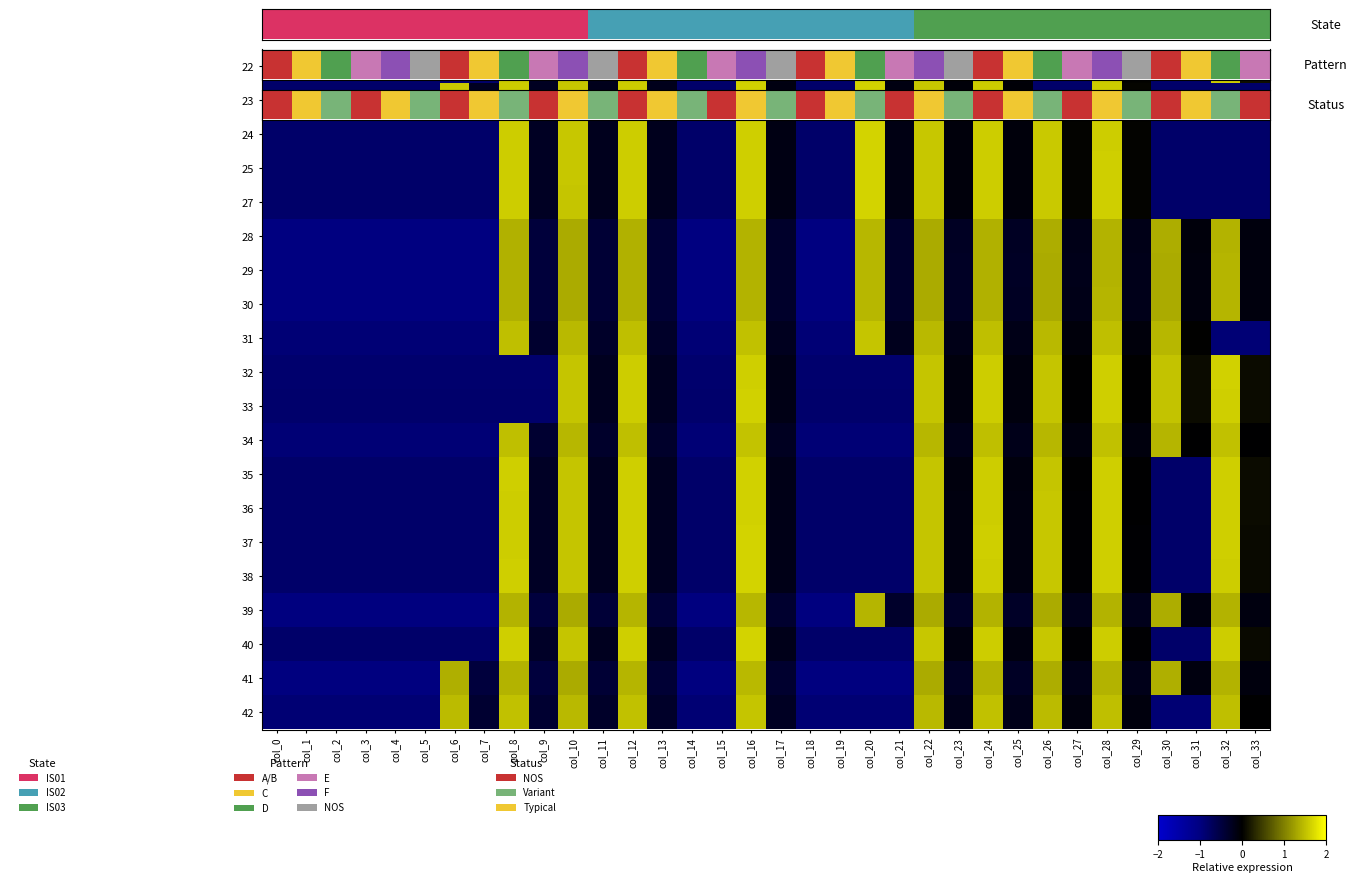

What is the smallest value displayed?

-1.0